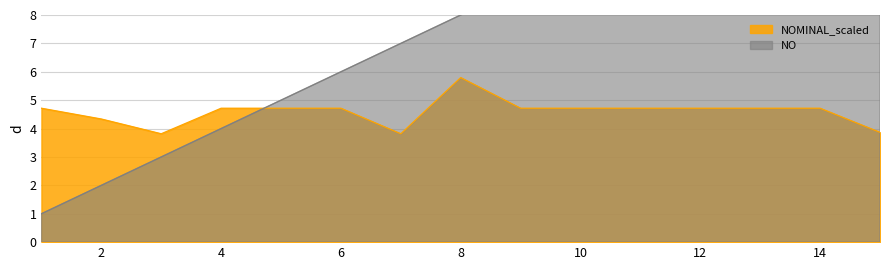

What is the average value of the NOMINAL_scaled series?

4.6